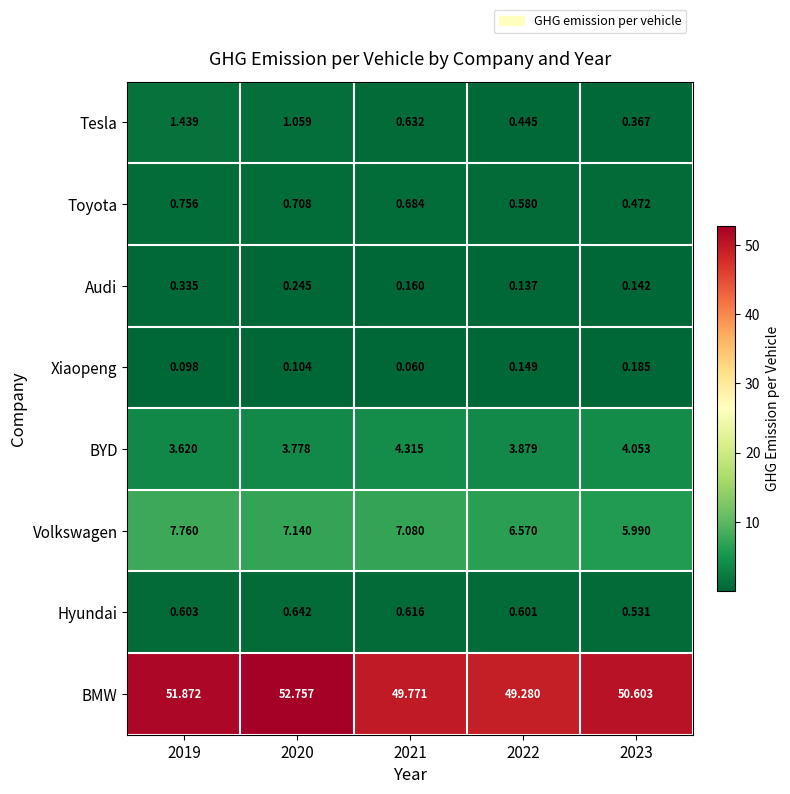

Is the value of Volkswagen at 2022 greater than the value of Hyundai at 2020?

Yes